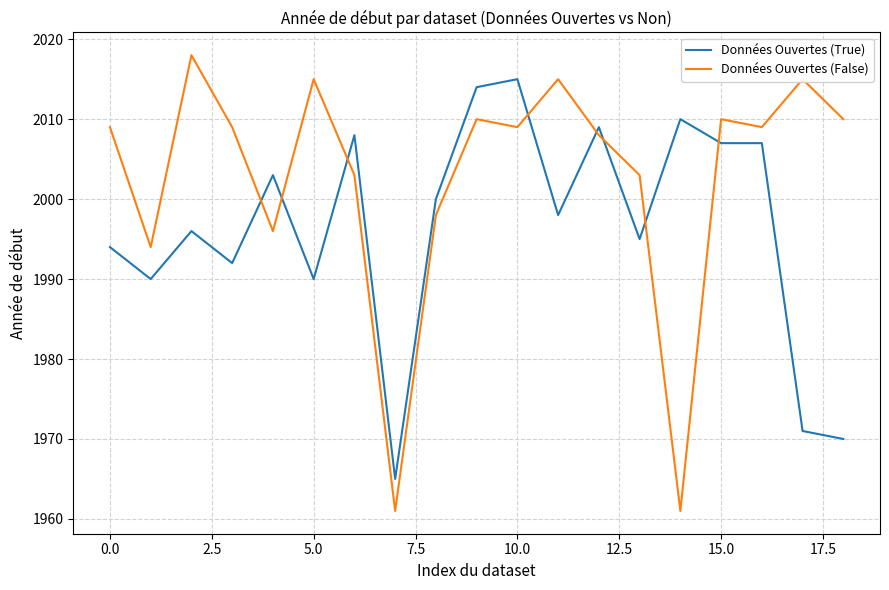

Which series has the largest total across all categories?

Données Ouvertes (False)